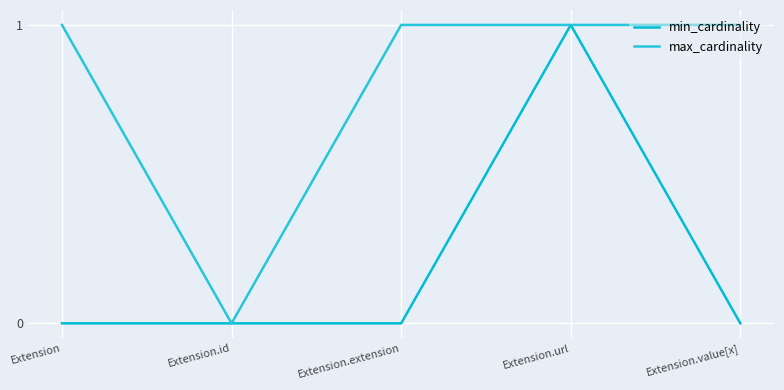

How many min_cardinality values are between 0 and 1?

5